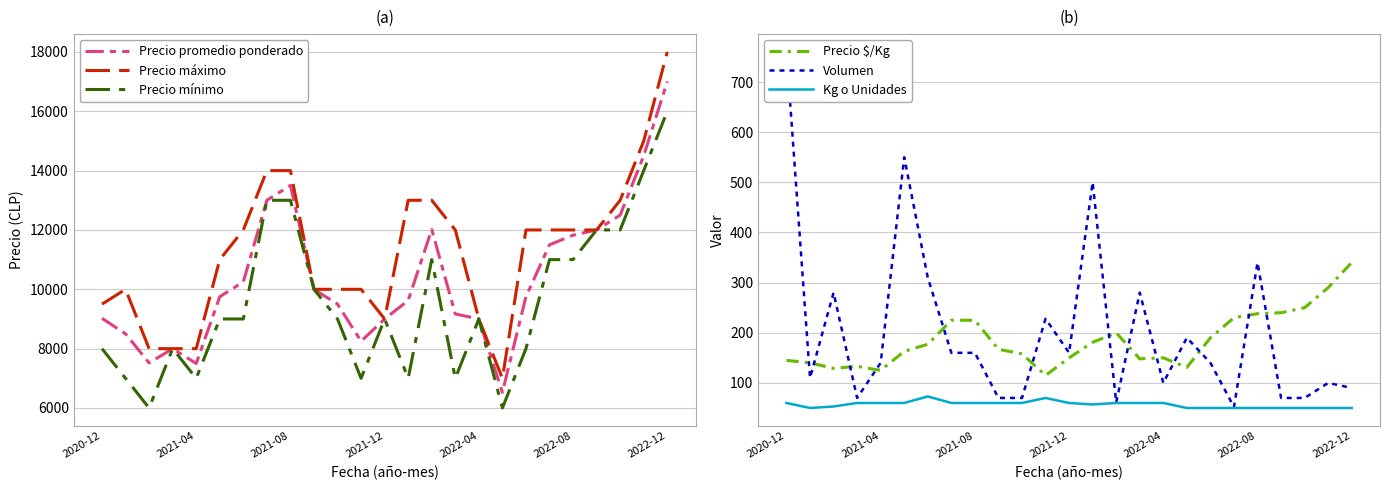

Reading left to right, what are all the values shown in this chart?

Precio promedio ponderado: 9022	8500	7519	8000	7500	9750	10250	13000	13500	10000	9500	8250	9000	9624	12016	9169	9000	6526	9750	11500	11825	12000	12500	14500	17000
Precio máximo: 9500	10000	8000	8000	8000	11000	12000	14000	14000	10000	10000	10000	9000	13000	13000	12000	9000	7000	12000	12000	12000	12000	13000	15000	18000
Precio mínimo: 8000	7000	6000	8000	7000	9000	9000	13000	13000	10000	9000	7000	9000	7000	11000	7000	9000	6000	8000	11000	11000	12000	12000	14000	16000
Precio $/Kg: 145	140	129	133	125	163	177	225	225	167	158	115	150	181	200	148	150	131	190	230	238	240	250	290	340
Volumen: 760	110	280	70	140	550	310	160	160	70	70	228	160	500	61	280	100	190	140	52	340	70	70	100	90
Kg o Unidades: 60	50	53	60	60	60	73	60	60	60	60	70	60	57	60	60	60	50	50	50	50	50	50	50	50